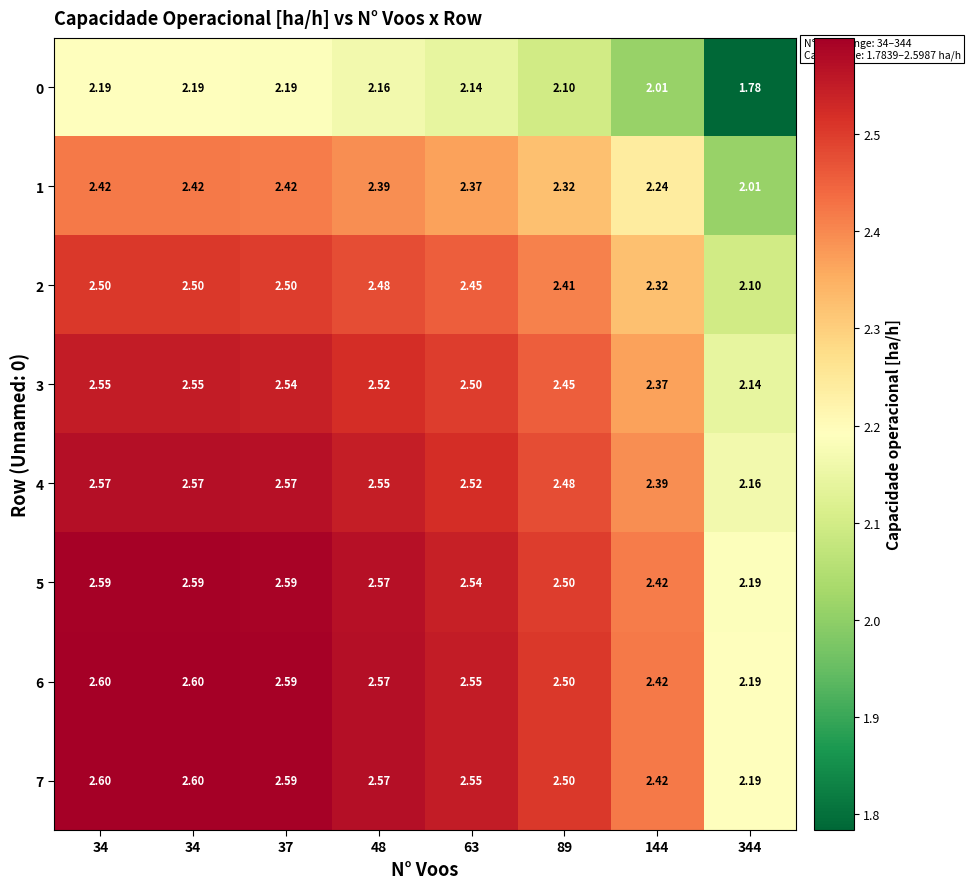

Reading right to left, transcribe all the data shown in this chart.

0: 344=1.8	144=2.0	89=2.1	63=2.1	48=2.2	37=2.2	34=2.2	34=2.2
1: 344=2.0	144=2.2	89=2.3	63=2.4	48=2.4	37=2.4	34=2.4	34=2.4
2: 344=2.1	144=2.3	89=2.4	63=2.5	48=2.5	37=2.5	34=2.5	34=2.5
3: 344=2.1	144=2.4	89=2.5	63=2.5	48=2.5	37=2.5	34=2.5	34=2.5
4: 344=2.2	144=2.4	89=2.5	63=2.5	48=2.5	37=2.6	34=2.6	34=2.6
5: 344=2.2	144=2.4	89=2.5	63=2.5	48=2.6	37=2.6	34=2.6	34=2.6
6: 344=2.2	144=2.4	89=2.5	63=2.5	48=2.6	37=2.6	34=2.6	34=2.6
7: 344=2.2	144=2.4	89=2.5	63=2.5	48=2.6	37=2.6	34=2.6	34=2.6